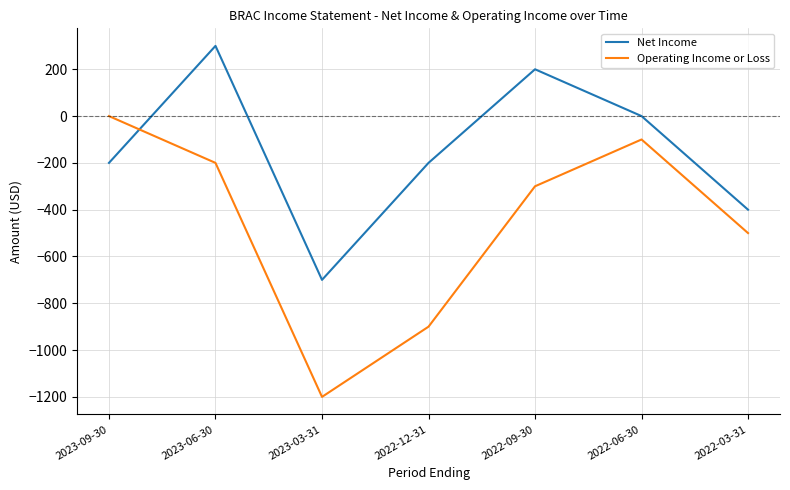

What is the difference between the Operating Income or Loss values at 2022-06-30 and 2023-06-30?

100